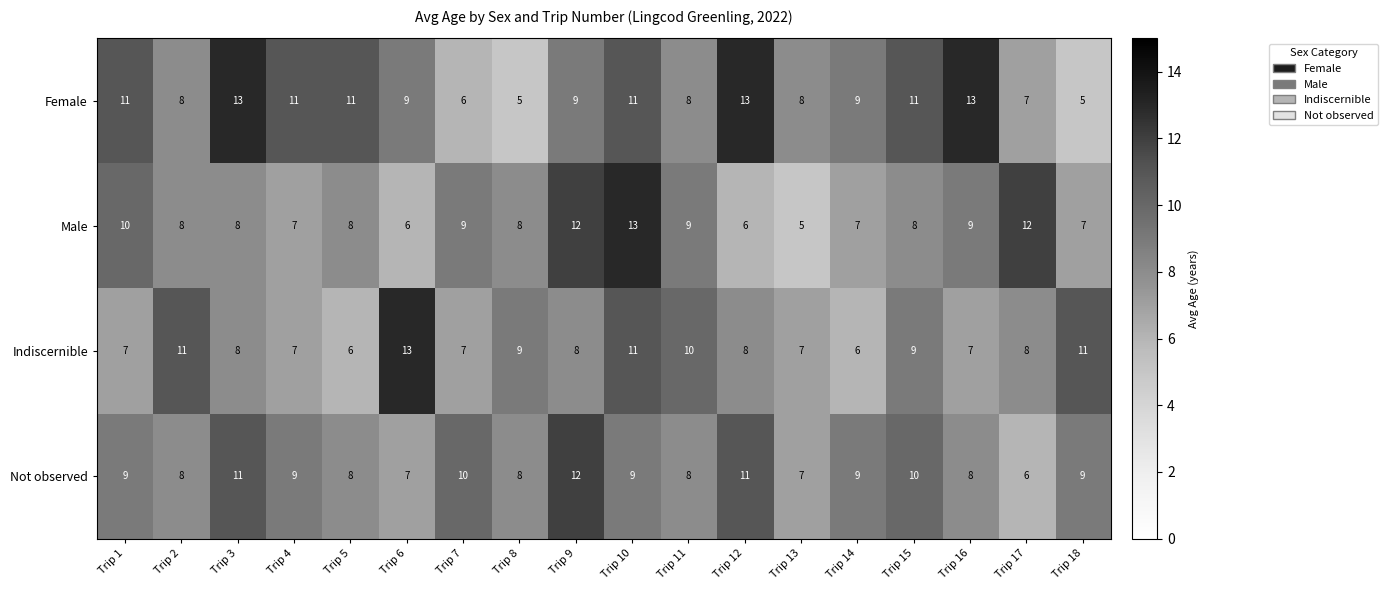

What is the average value of the Male series?

8